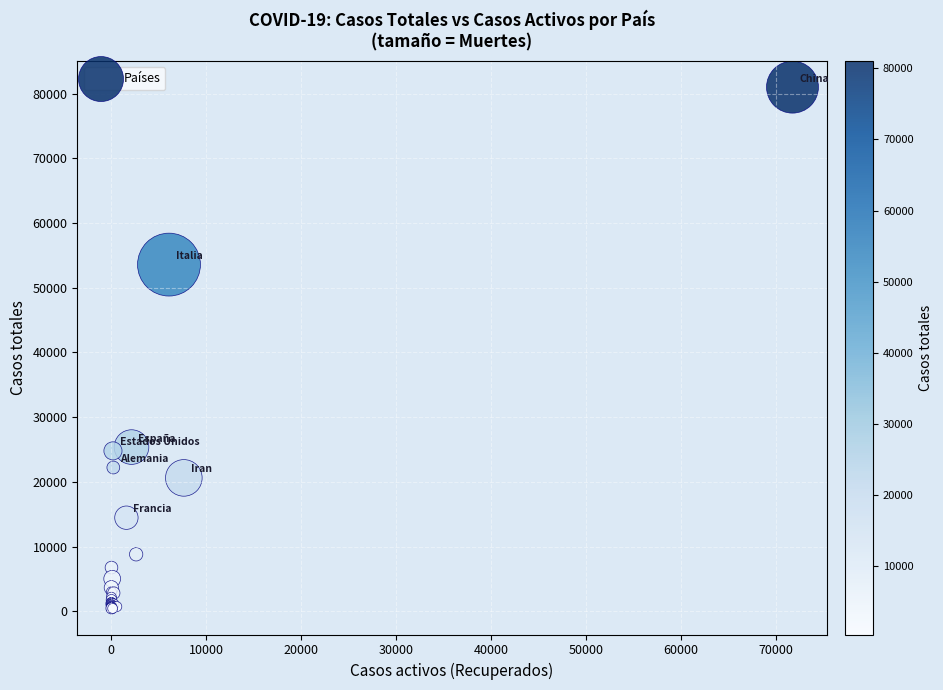

What Y value in the scatter plot is closest to 40720?

53578